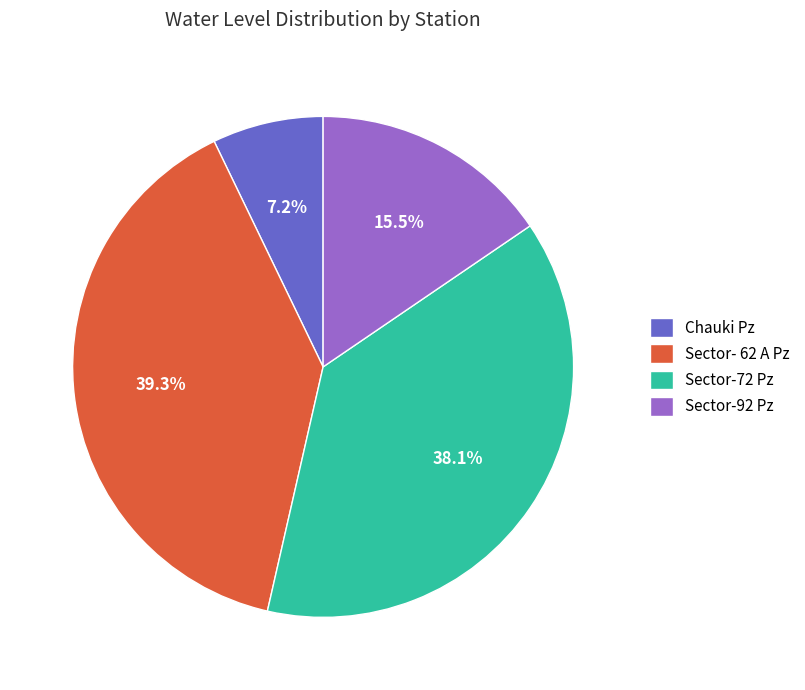

To the nearest percent, what is the difference between the Chauki Pz and Sector- 62 A Pz slice percentages?

32%